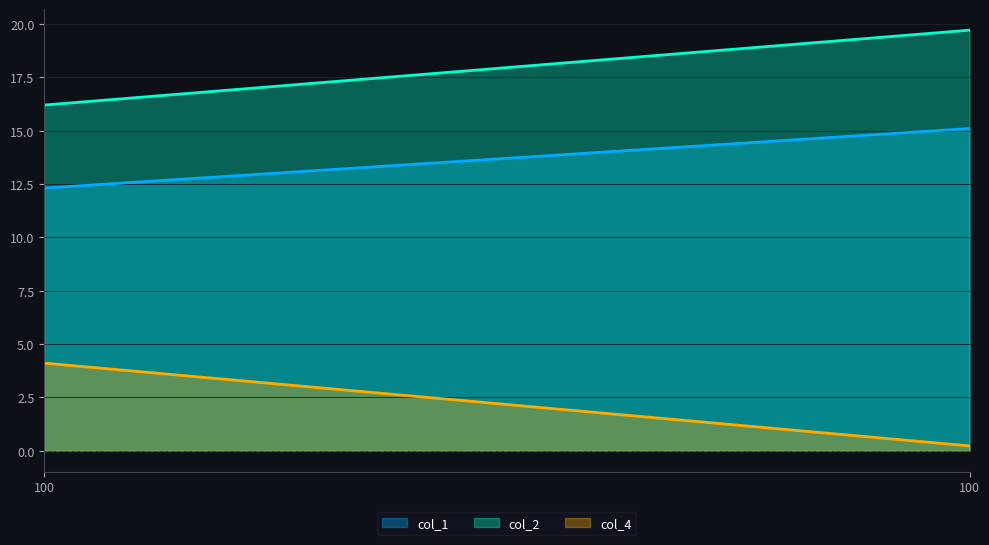

True or false: col_1 has a value of 15.1 at 100.

True